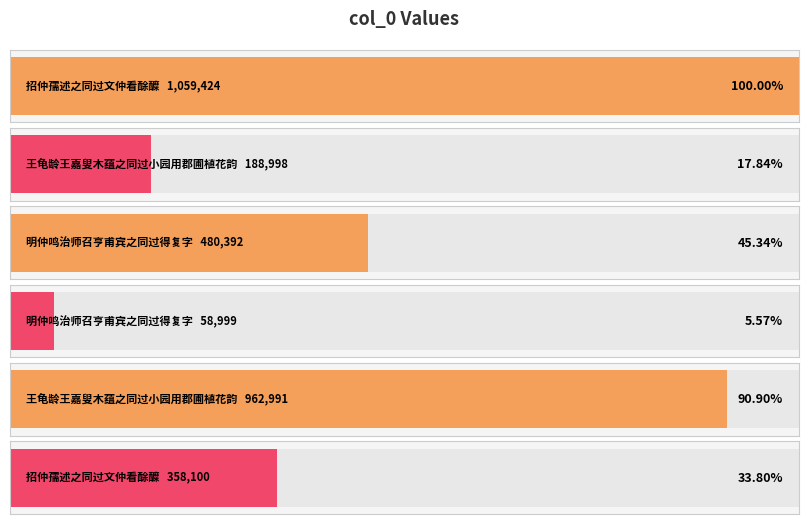

Is it true that the value at 招仲孺述之同过文仲看酴醾 is 639251?

False